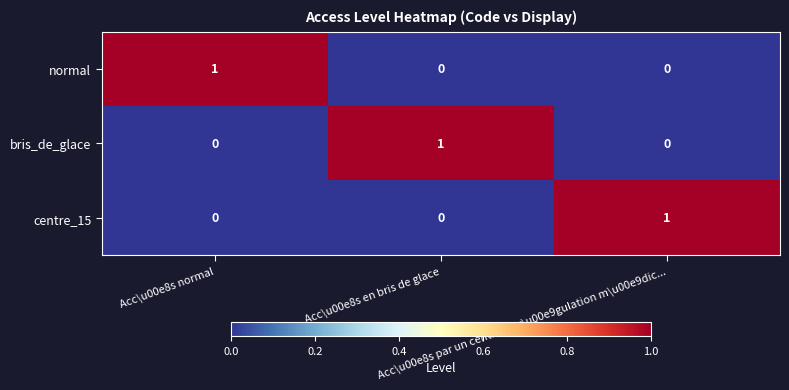

How many normal values are between 0 and 1?

3